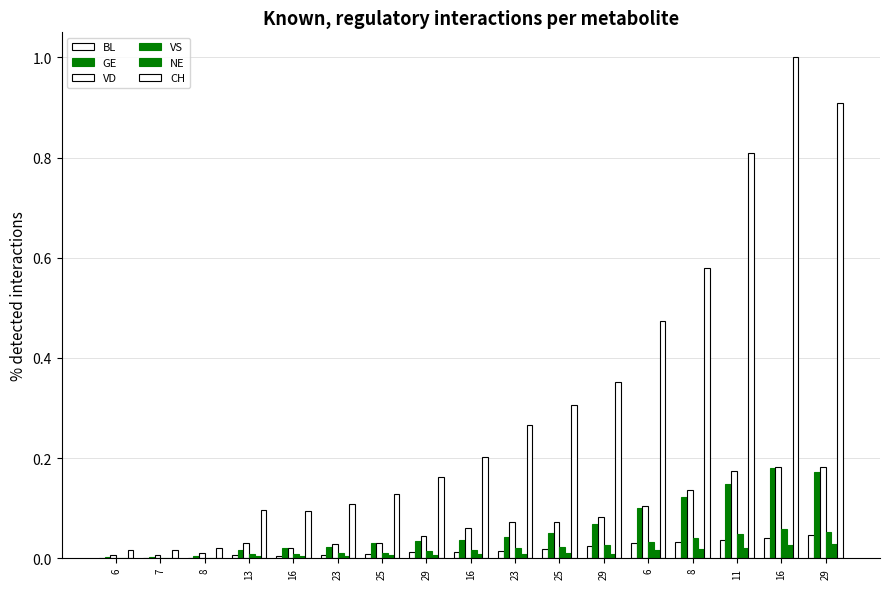

Are the bars horizontal?

No